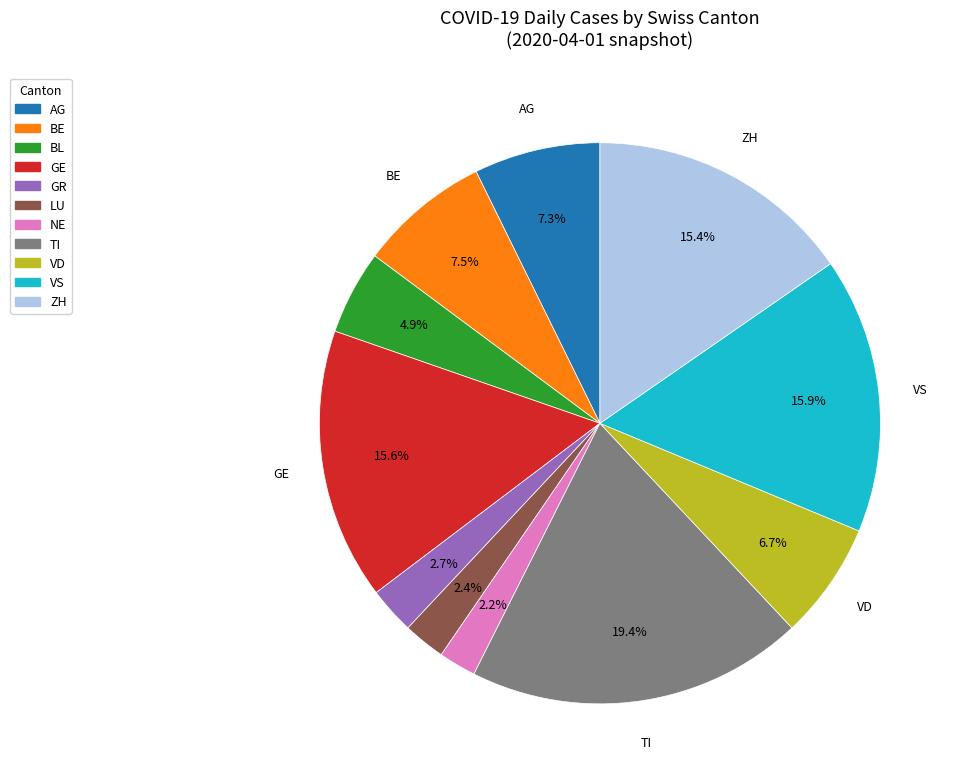

Is there any slice that represents more than half of the pie?

No